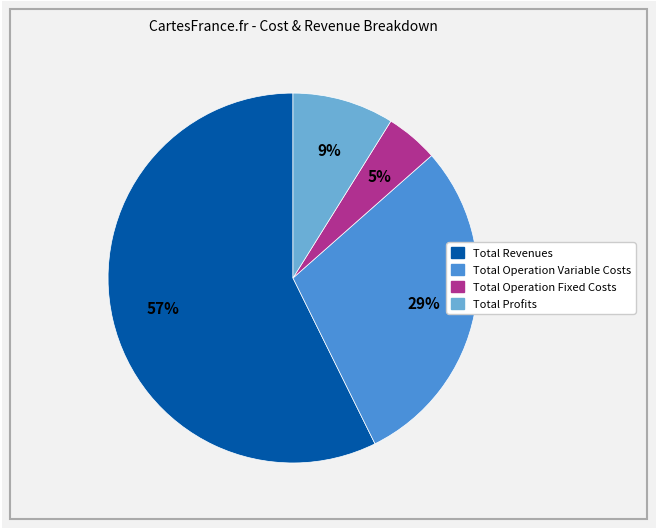

Is there a majority slice in this chart?

Yes